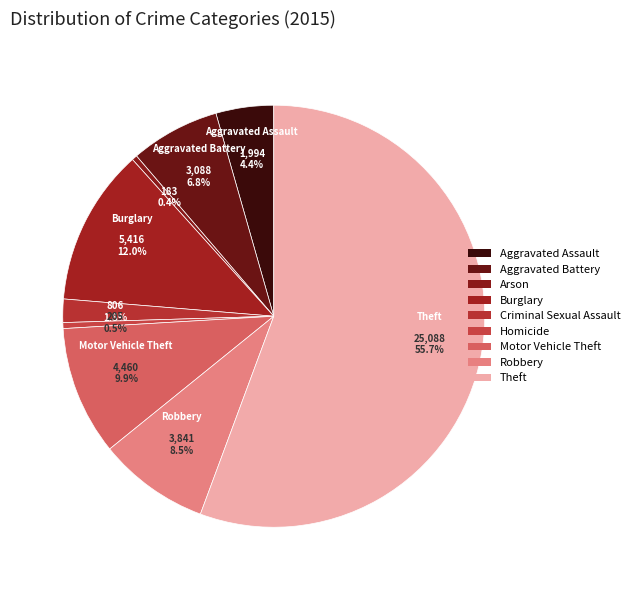

The Arson slice represents 0% of the pie. True or false?

True